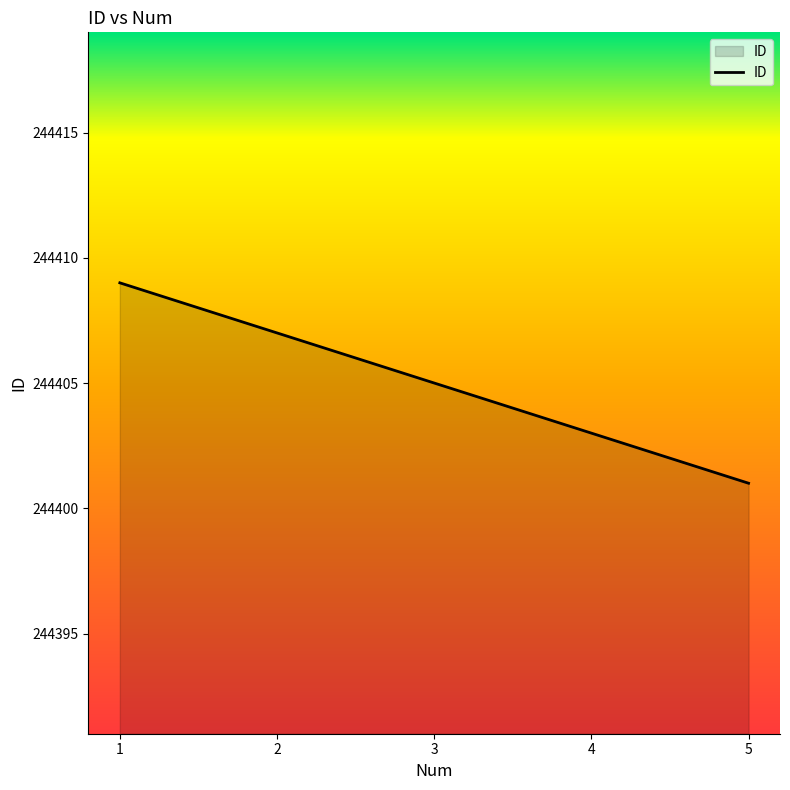

List the labels in order of value, largest first.

1, 2, 3, 4, 5